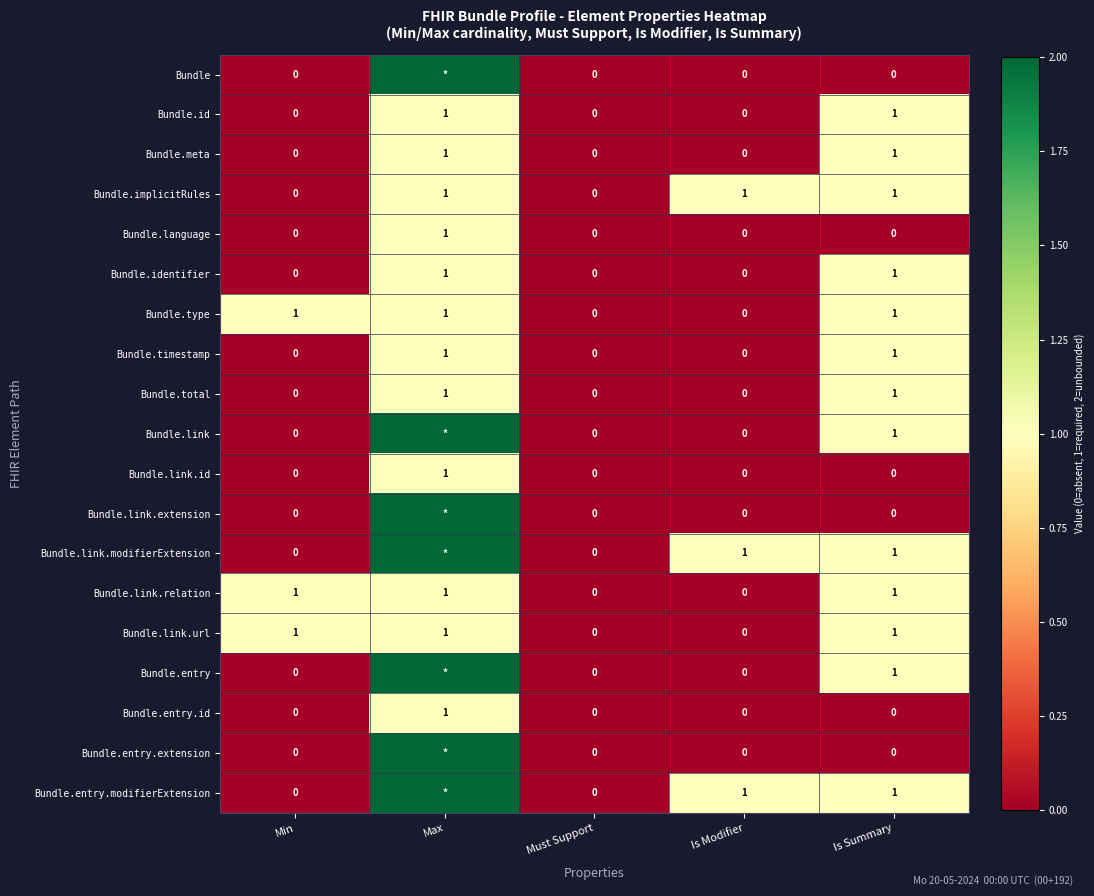

The Bundle.link.id series shows 0 at Is Summary. True or false?

True